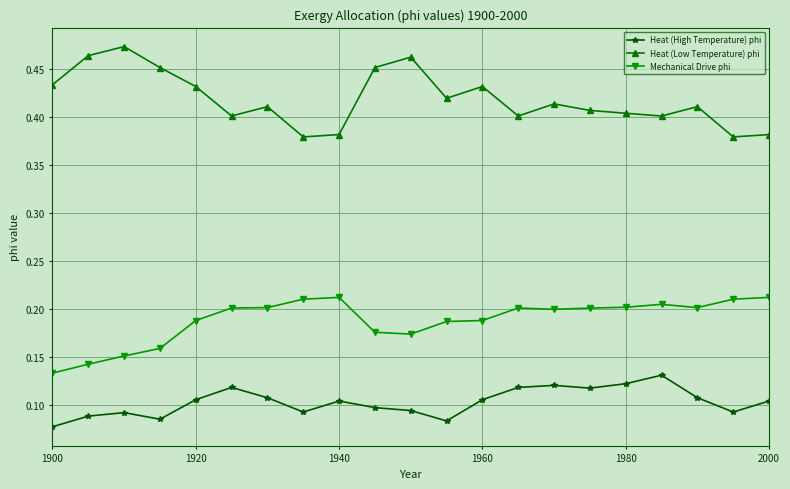

Rank the series by their maximum value, from lowest to highest.

Heat (High Temperature) phi, Mechanical Drive phi, Heat (Low Temperature) phi